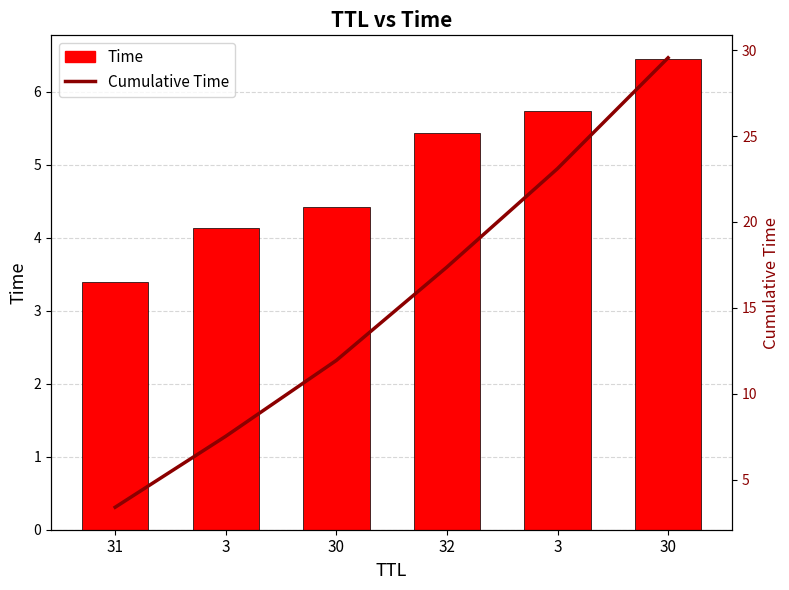

Between 31 and 3, which series saw the biggest shift?

Cumulative Time